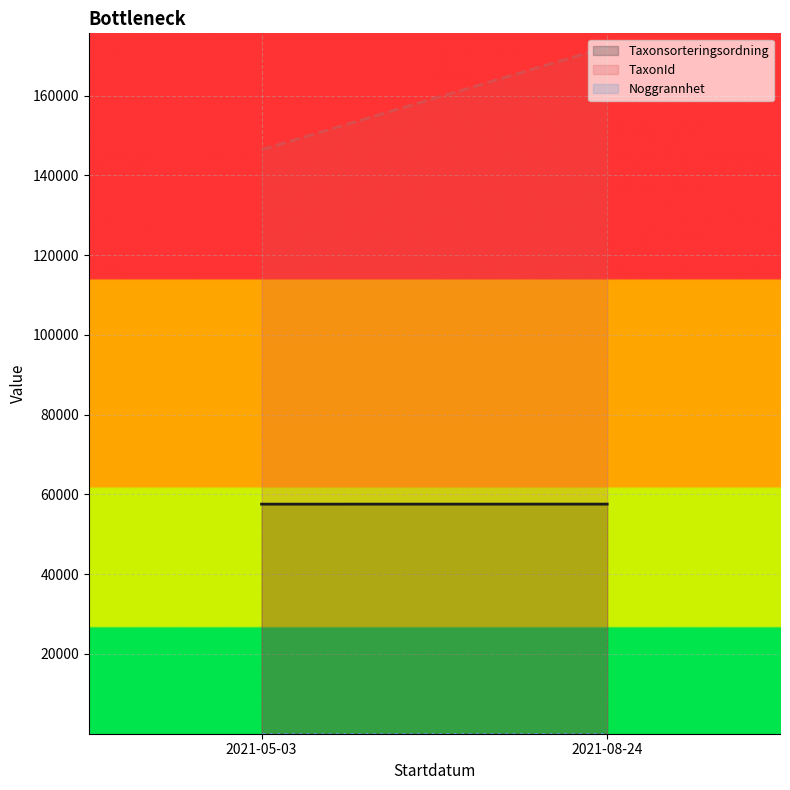

True or false: Taxonsorteringsordning and TaxonId intersect in this chart.

False